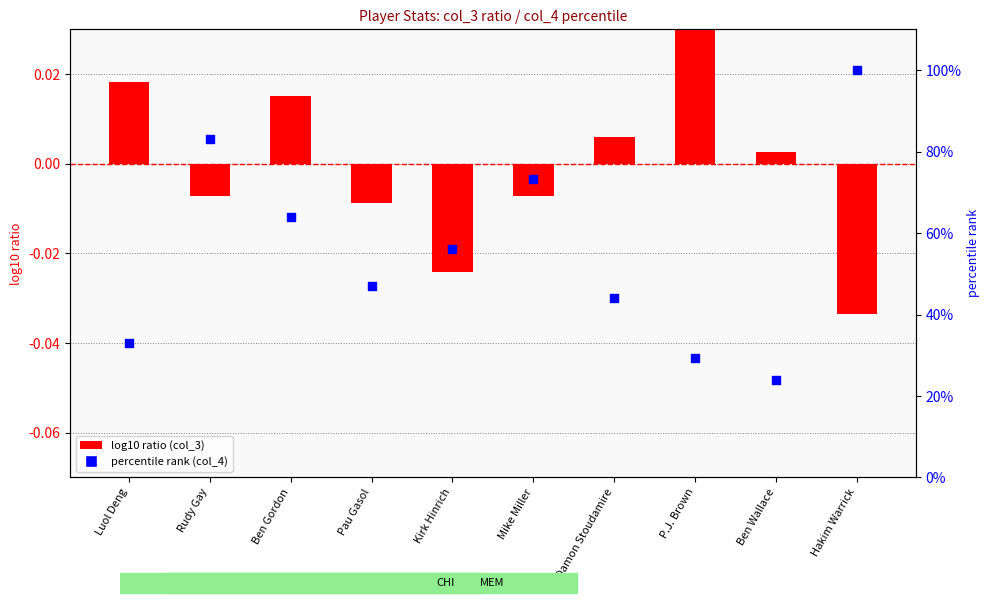

At how many categories does at least one series exceed 70?

3